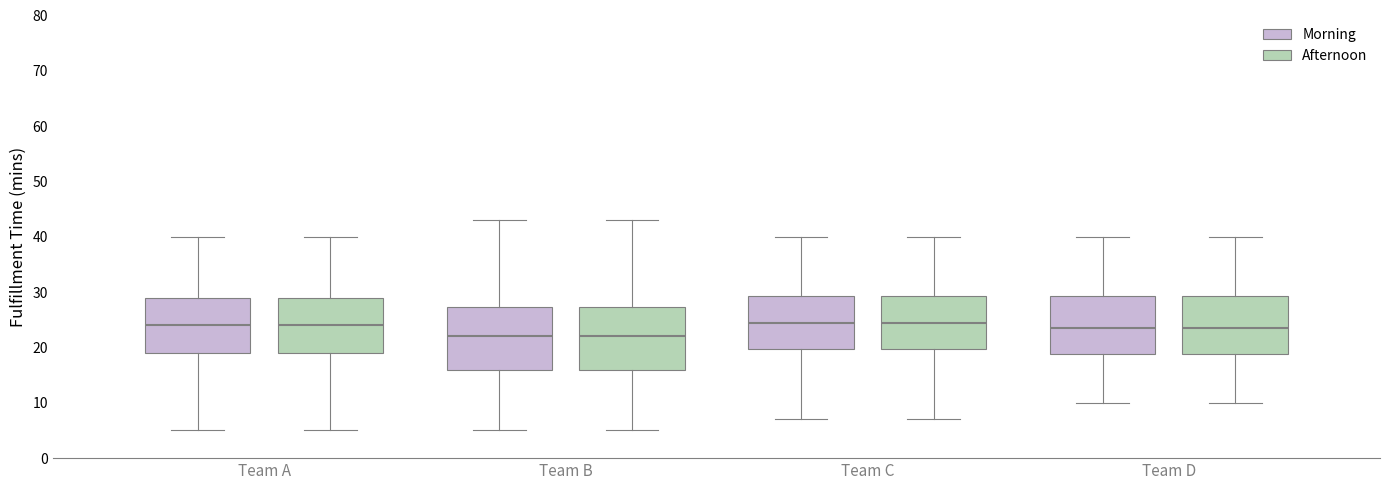

Reading left to right, transcribe this box plot: for each box, give where its median line is, the range the box spans, and where its two whiskers end, as read against the y-axis. The values are not printed on the chart, so give them approximately, as read against the axis.

Team A (Morning): median 24, box 19 to 29, whiskers 5 to 40
Team A (Afternoon): median 24, box 19 to 29, whiskers 5 to 40
Team B (Morning): median 22, box 16 to 27, whiskers 5 to 43
Team B (Afternoon): median 22, box 16 to 27, whiskers 5 to 43
Team C (Morning): median 25, box 20 to 29, whiskers 7 to 40
Team C (Afternoon): median 25, box 20 to 29, whiskers 7 to 40
Team D (Morning): median 24, box 19 to 29, whiskers 10 to 40
Team D (Afternoon): median 24, box 19 to 29, whiskers 10 to 40